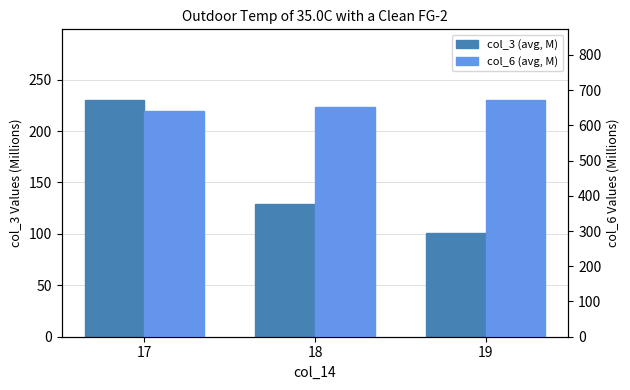

List the series in order of their overall mean, lowest first.

col_3 (avg, M), col_6 (avg, M)